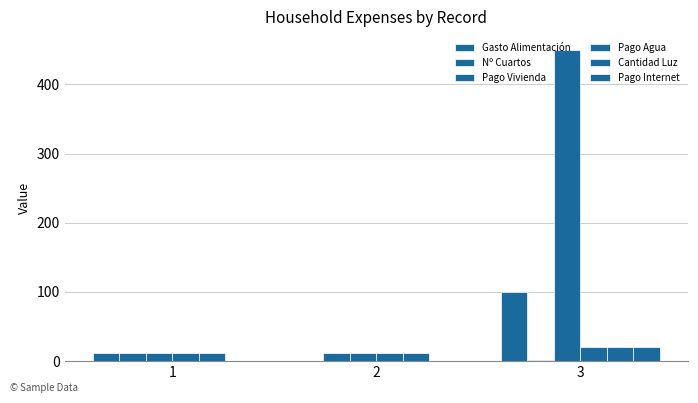

The Pago Agua series shows 7 at 3. True or false?

False